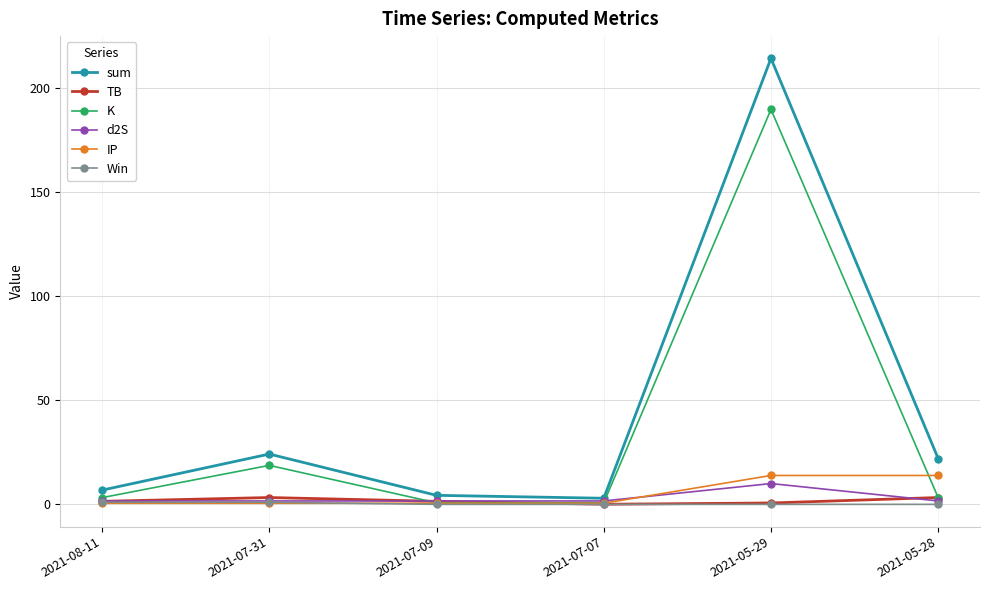

Which label corresponds to the largest value in the chart?

2021-05-29